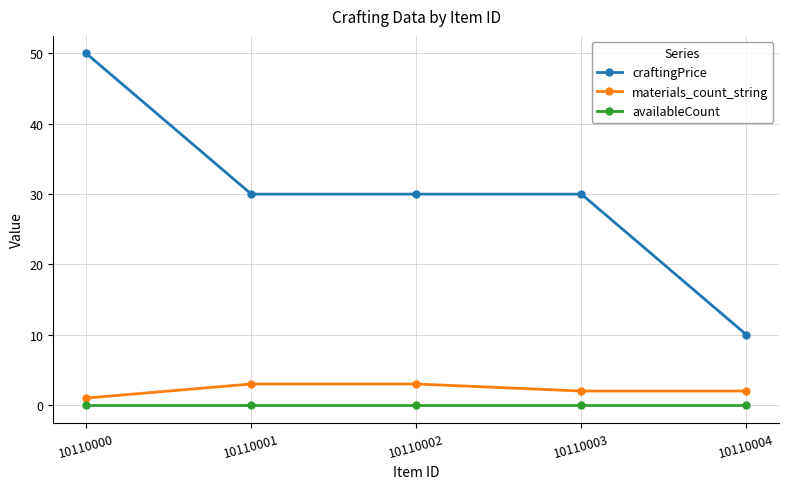

At which category is the sum across all series the highest?

10110000